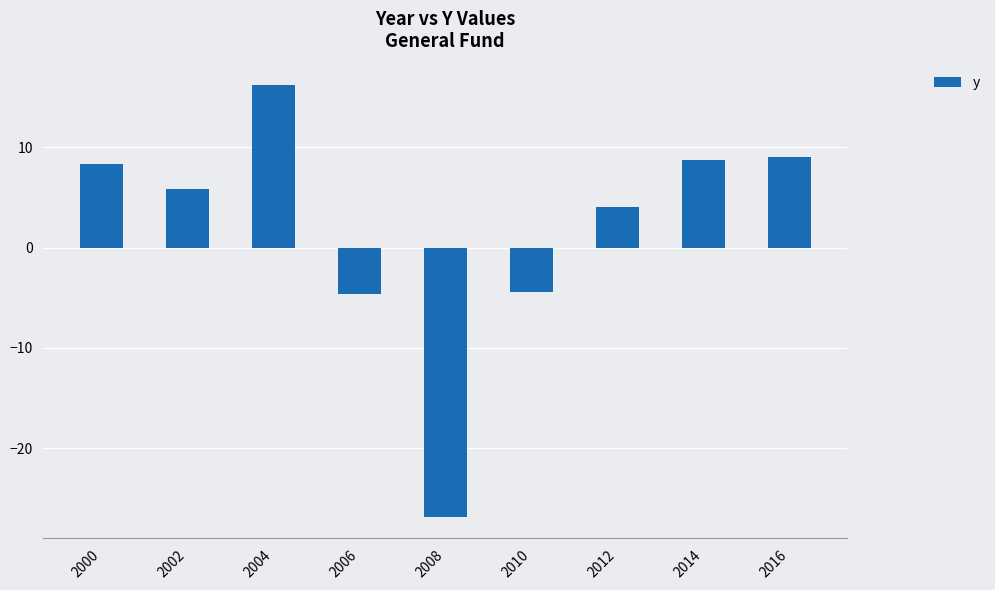

What value does the data have at 2016?

9.1